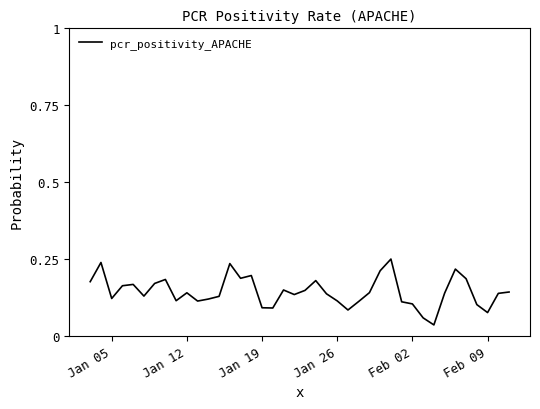

What is the difference between the maximum and minimum values?

0.2